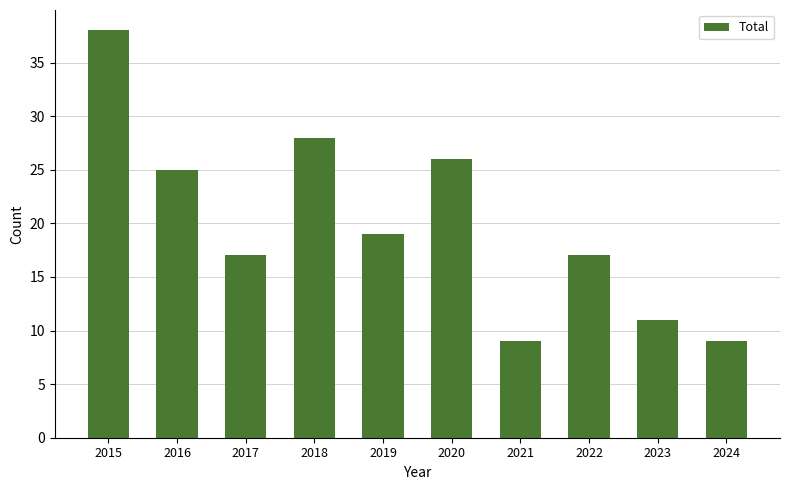

Are the bars grouped side by side (vs. stacked)?

No